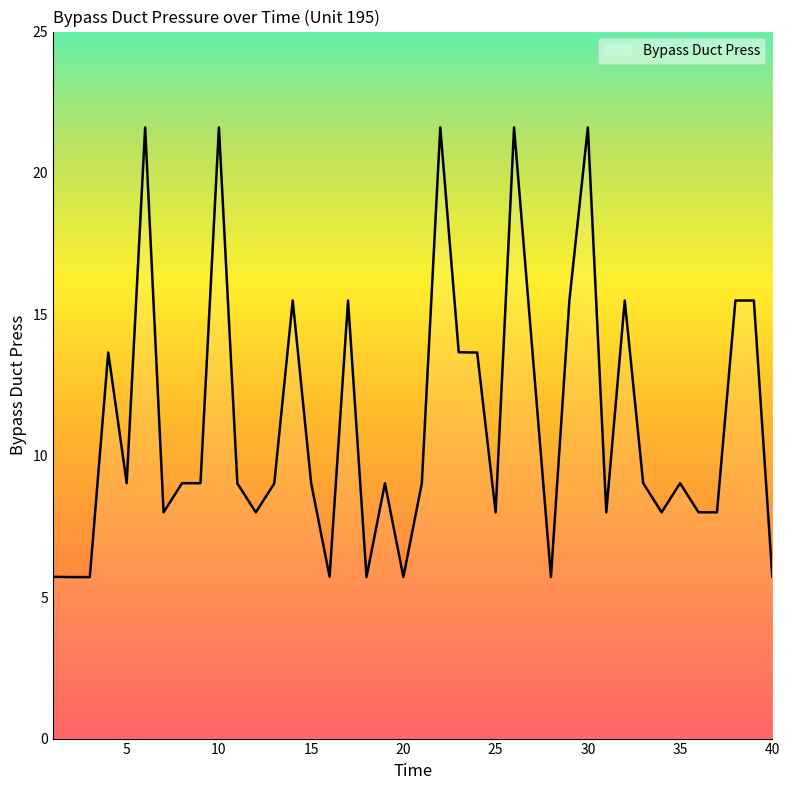

List the labels in order of value, smallest first.

2, 3, 18, 20, 28, 1, 16, 40, 7, 12, 25, 31, 34, 36, 37, 11, 13, 5, 8, 9, 15, 19, 21, 33, 35, 4, 24, 23, 27, 14, 17, 32, 38, 39, 29, 6, 10, 22, 26, 30